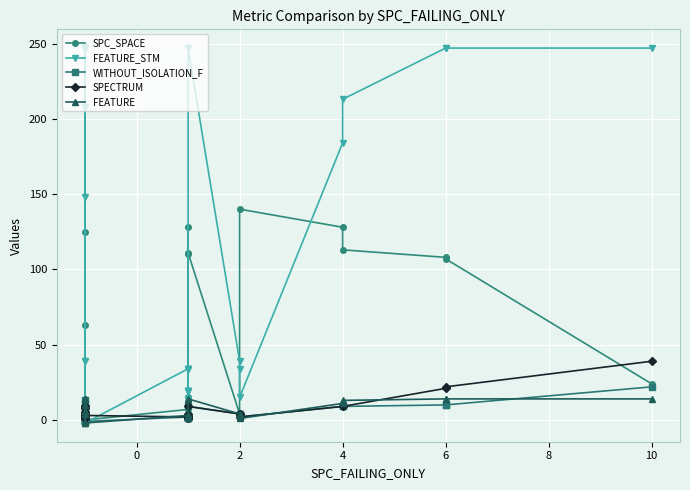

What is the value of the WITHOUT_ISOLATION_F point at the 15th from the left?

1